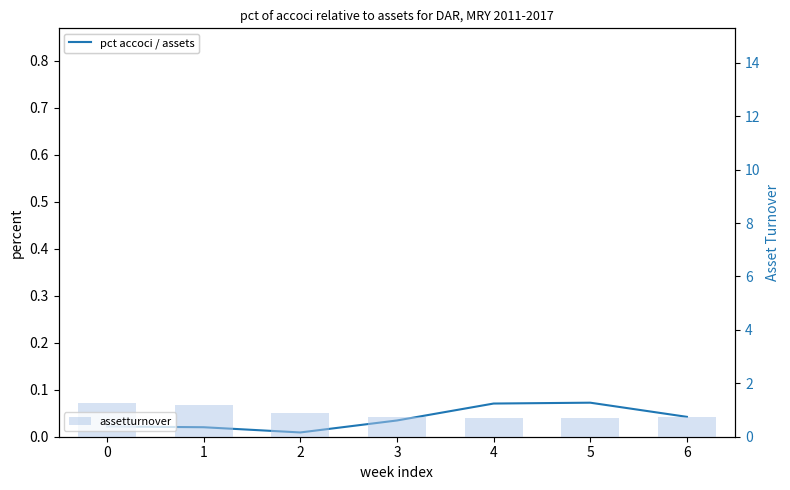

True or false: assetturnover has a value of 0.5 at 3.

False